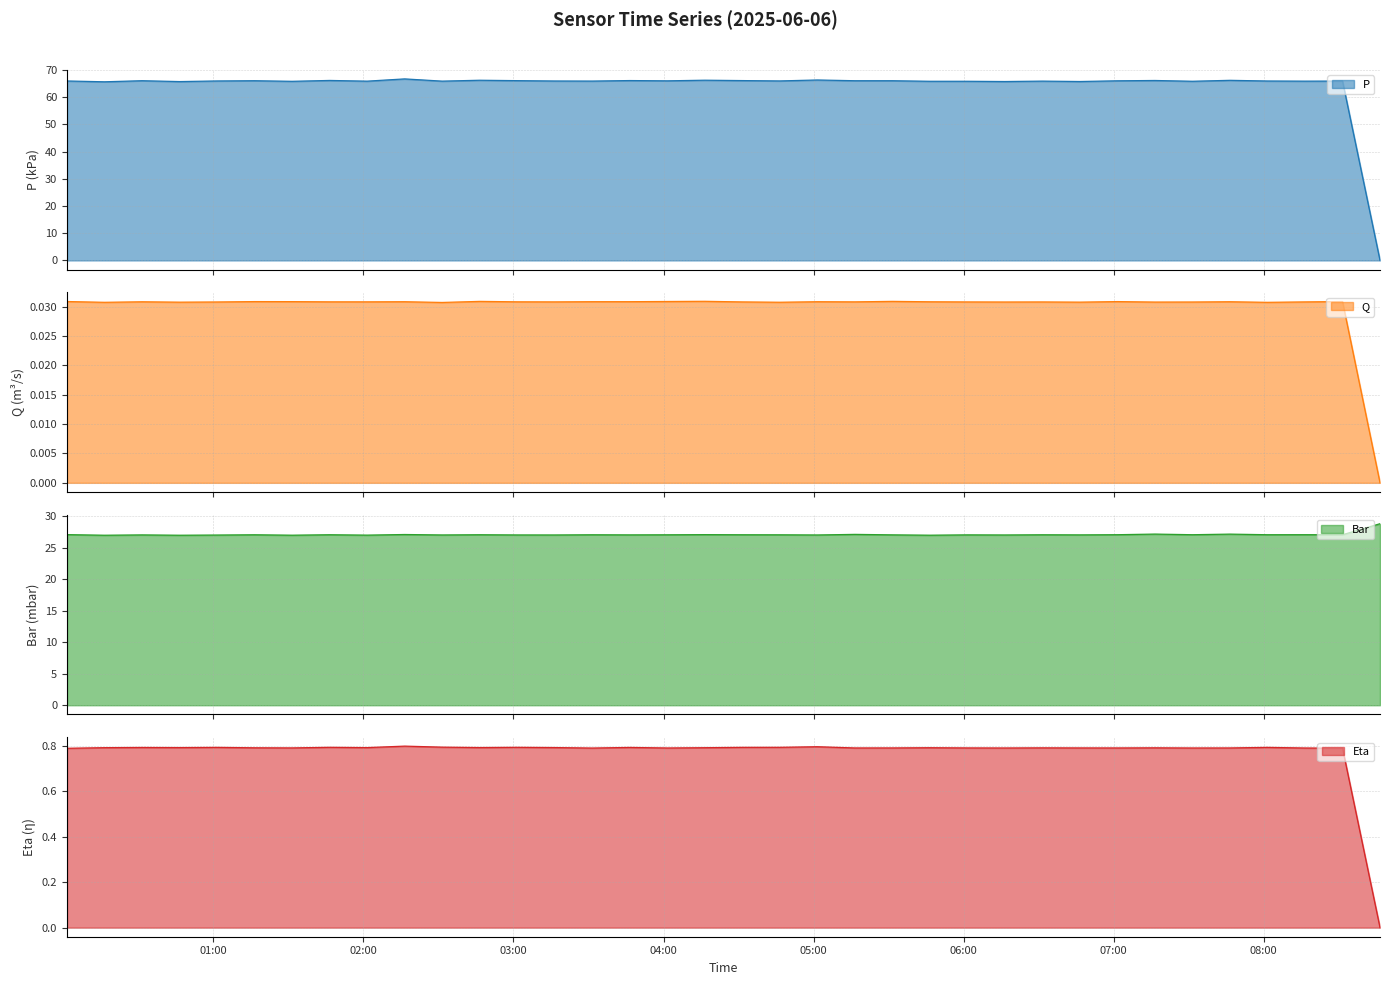

What is the total value across all series at 2025-06-06 02:31:28?

93.7